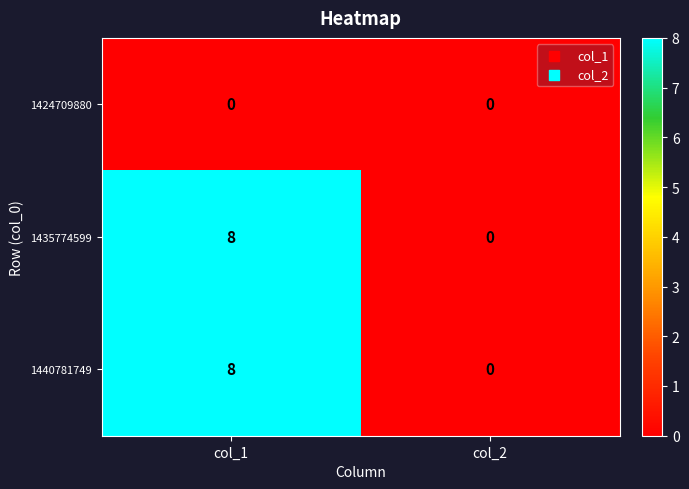

At which category is the sum across all series the highest?

col_1